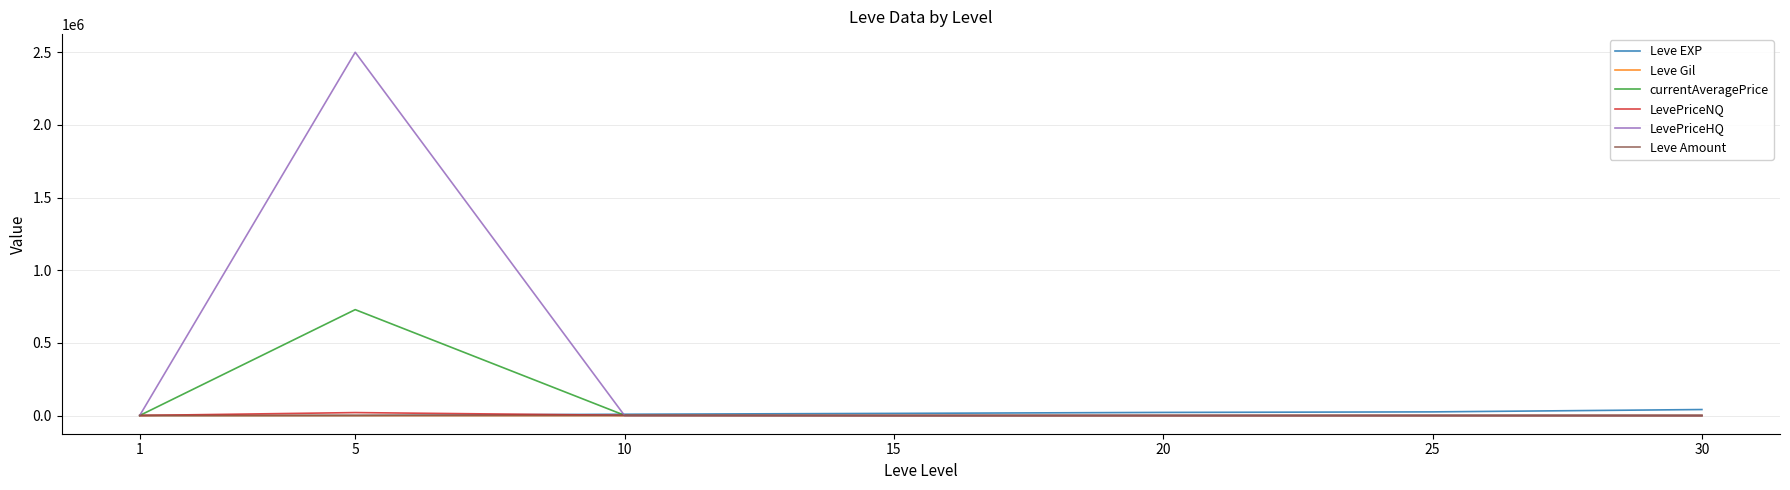

Does the chart display data point markers on the line(s)?

No